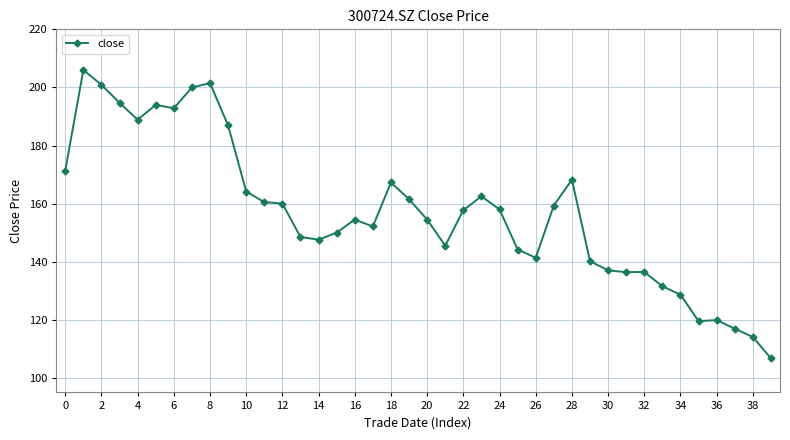

True or false: the data has more than 1 interior local peaks.

True